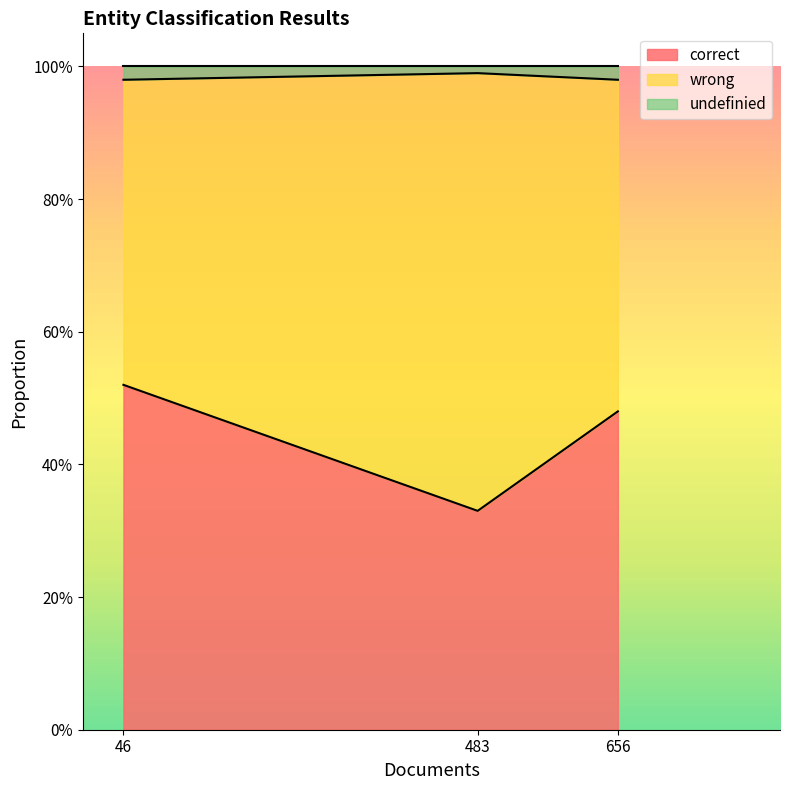

Is it true that undefinied equals 0.0 at 483?

True